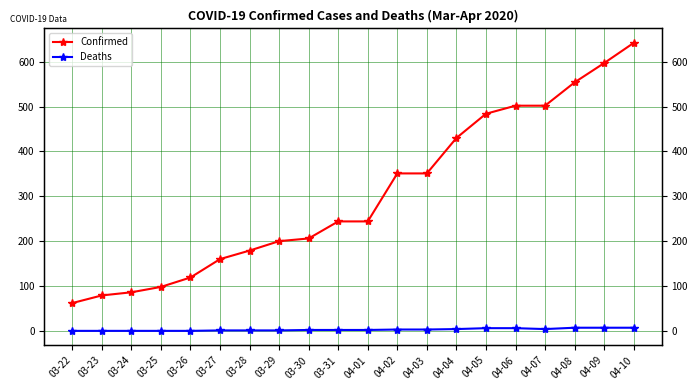

True or false: Deaths and Confirmed cross at least once.

False